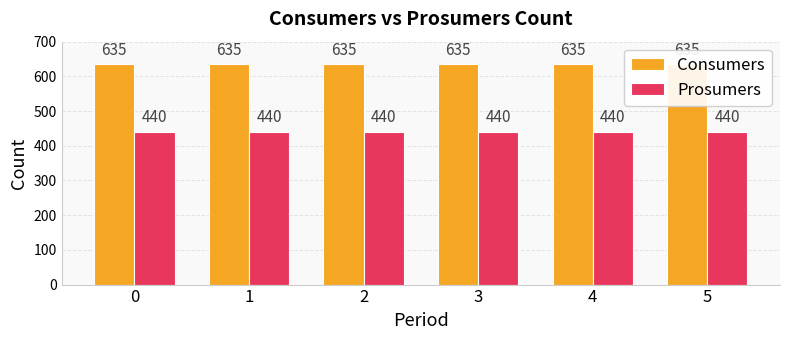

What is the value of the Consumers bar at the 2nd from the left?

635